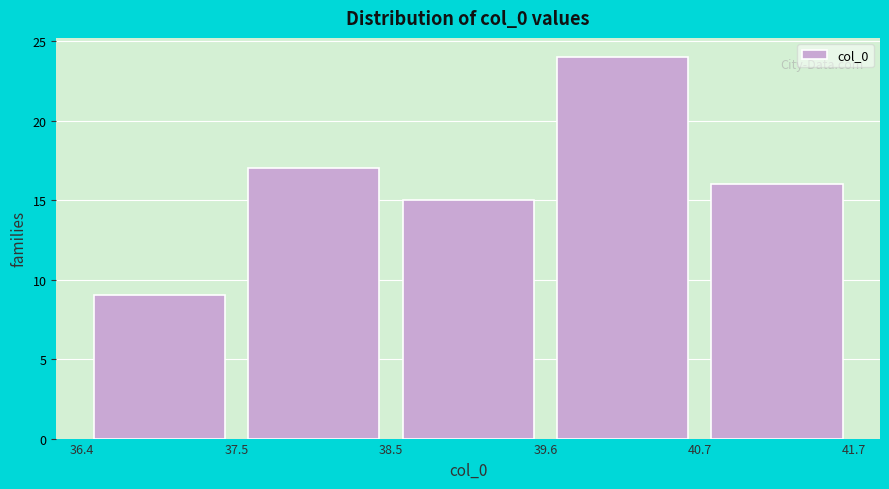

What is the height of the bar covering 39.6 to 40.7 on the x-axis? The values are not printed on the chart, so give them approximately, as read against the axis.

24